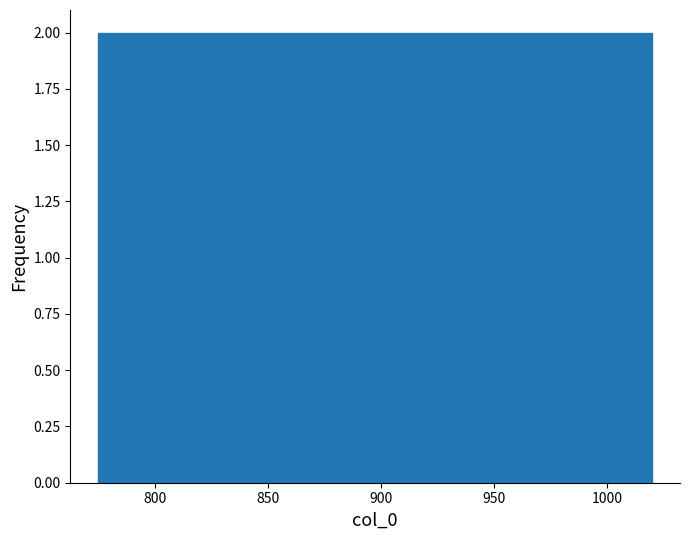

Reading left to right, list every bar in this chart as the range it spans on the x-axis followed by its height. Neither the bar edges nor the heights are printed on the chart, so give them approximately, as read against the axes.

775.0 to 799.5: 2
799.5 to 824.0: 2
824.0 to 848.5: 2
848.5 to 873.0: 2
873.0 to 897.5: 2
897.5 to 922.0: 2
922.0 to 946.5: 2
946.5 to 971.0: 2
971.0 to 995.5: 2
995.5 to 1020.0: 2